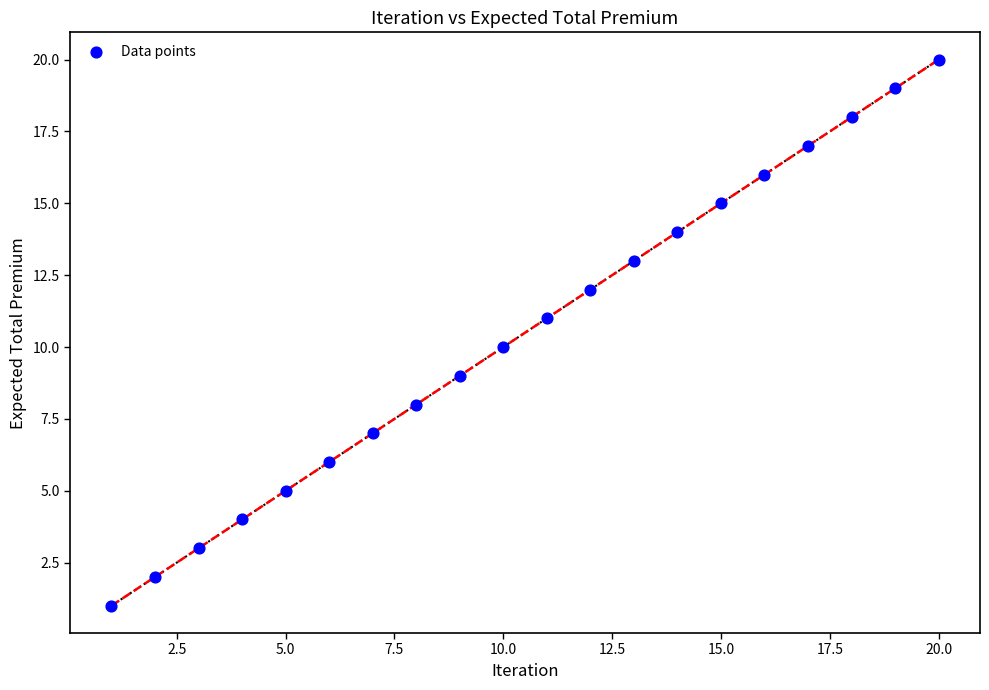

What is the range of X values (max minus min)?

19